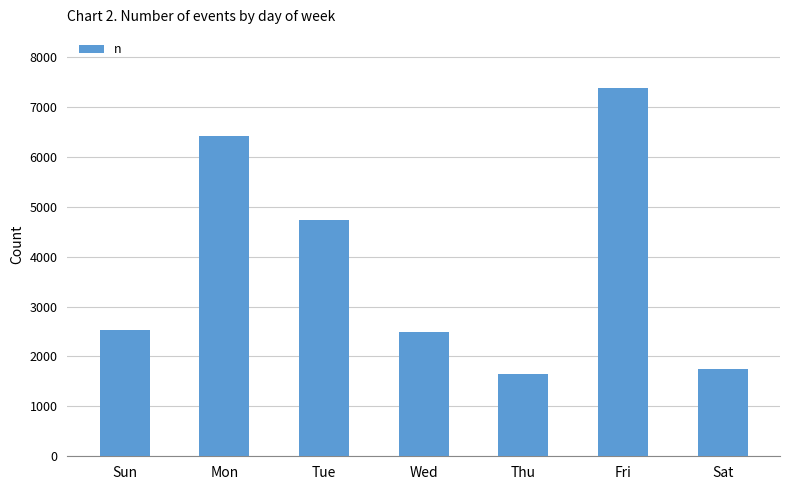

Reading right to left, transcribe all the data shown in this chart.

1756	7375	1640	2483	4741	6414	2525